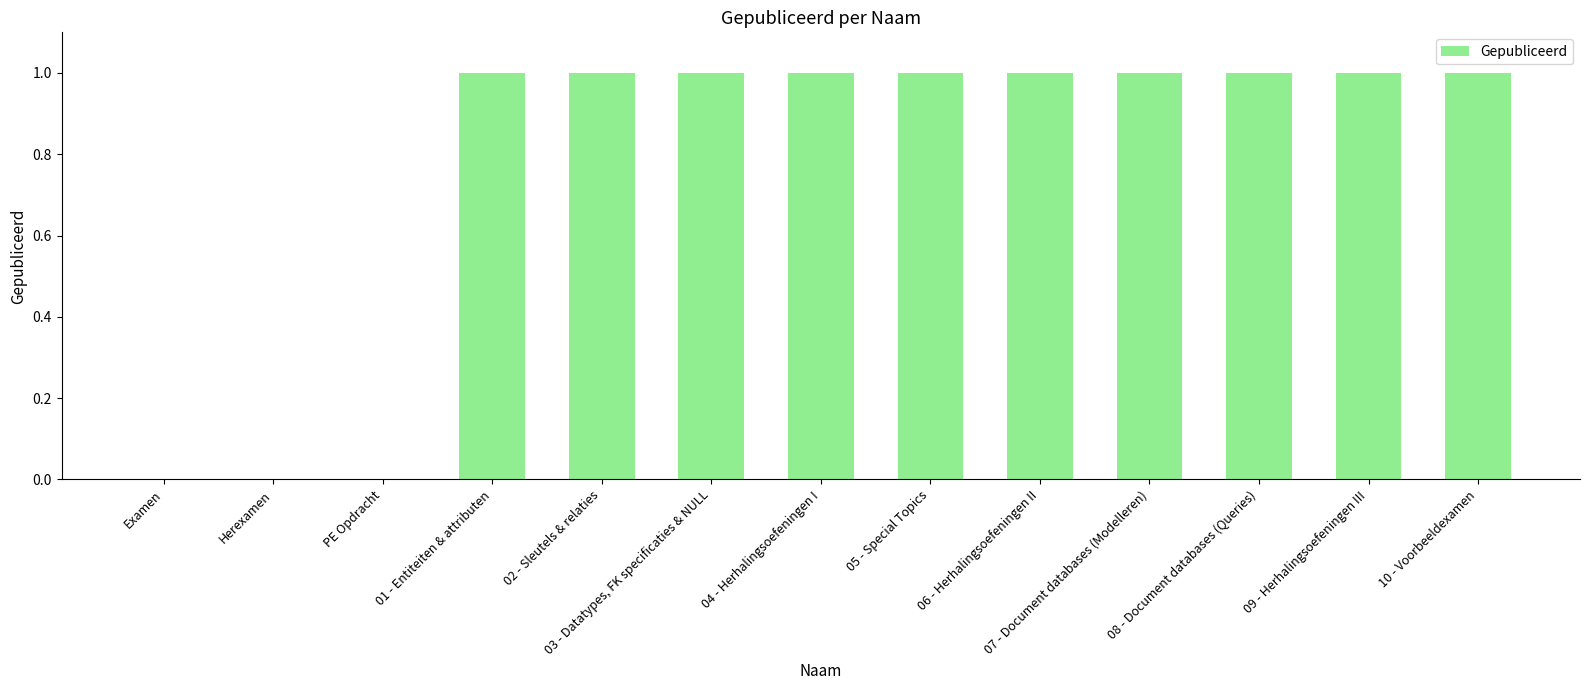

Approximately how many times larger is the value at 03 - Datatypes, FK specificaties & NULL compared to 02 - Sleutels & relaties?

1.0